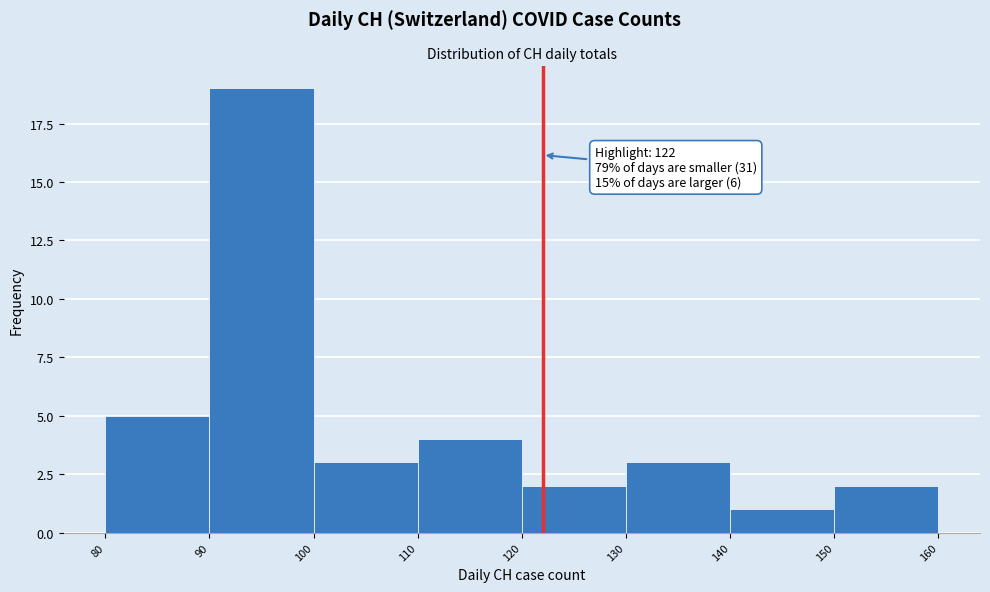

Which range on the x-axis has the tallest bar?

90 to 100